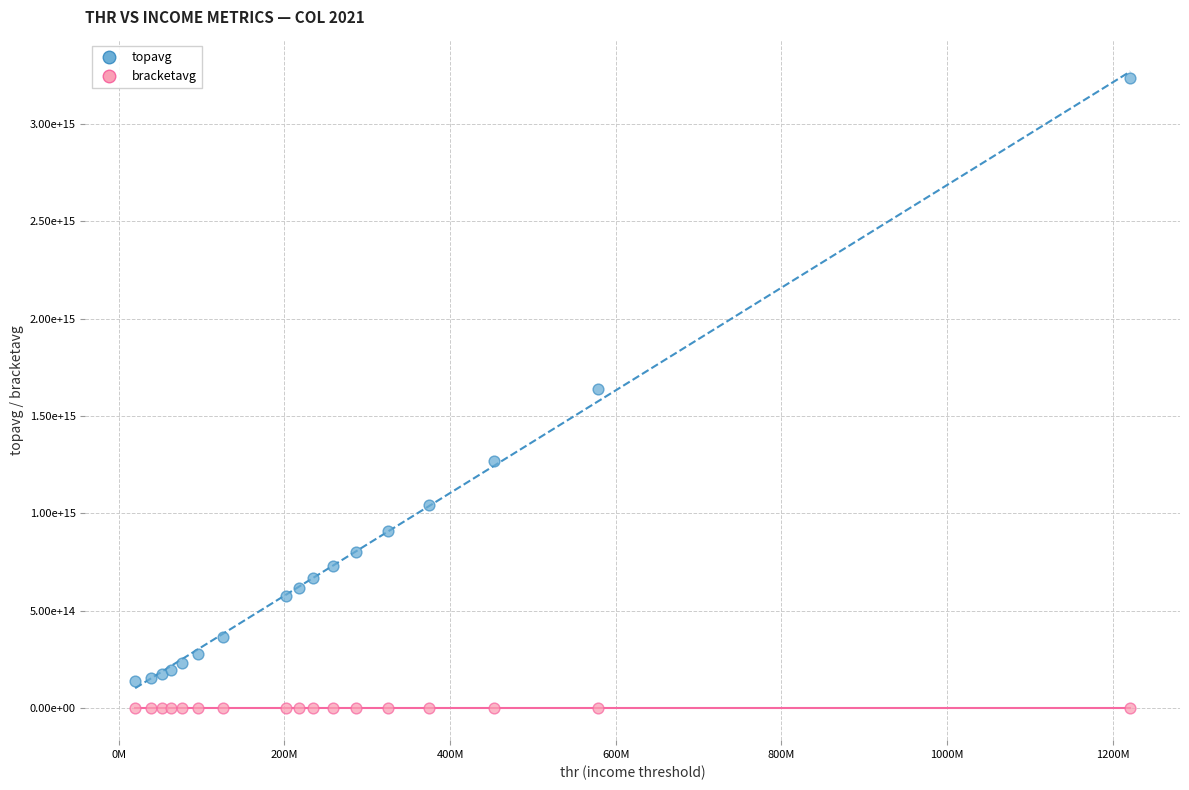

Which series contains the highest Y value?

topavg